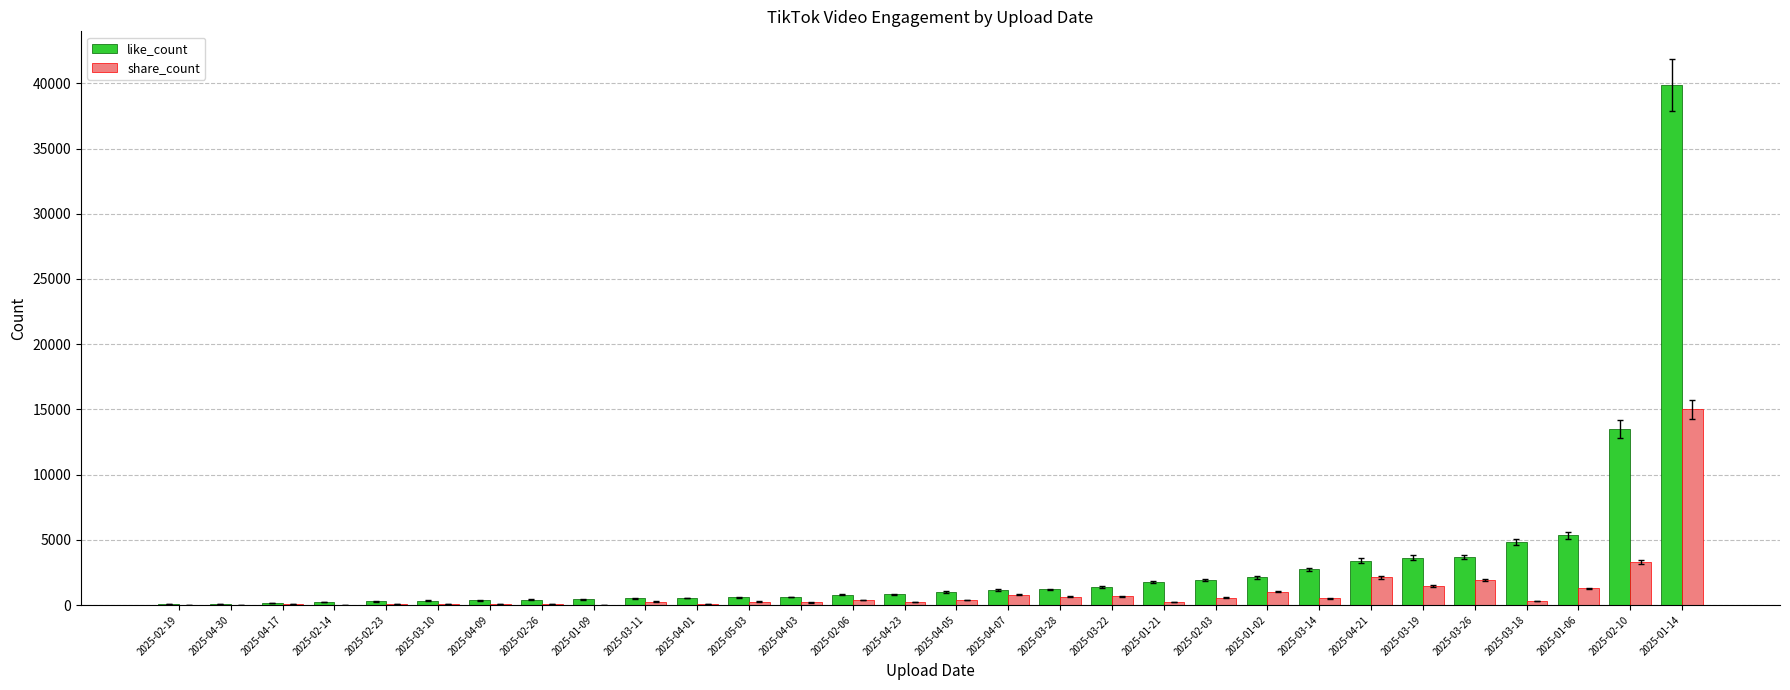

At which category is the sum across all series the highest?

2025-01-14